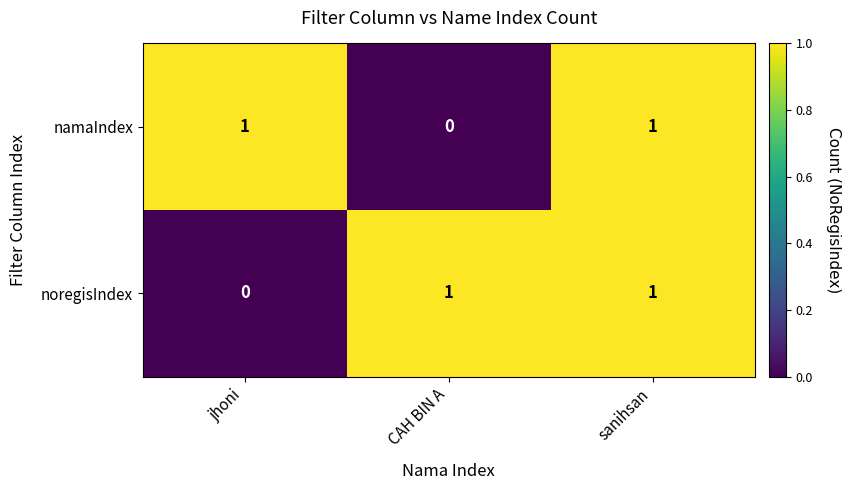

How many noregisIndex values are between 0 and 1?

3